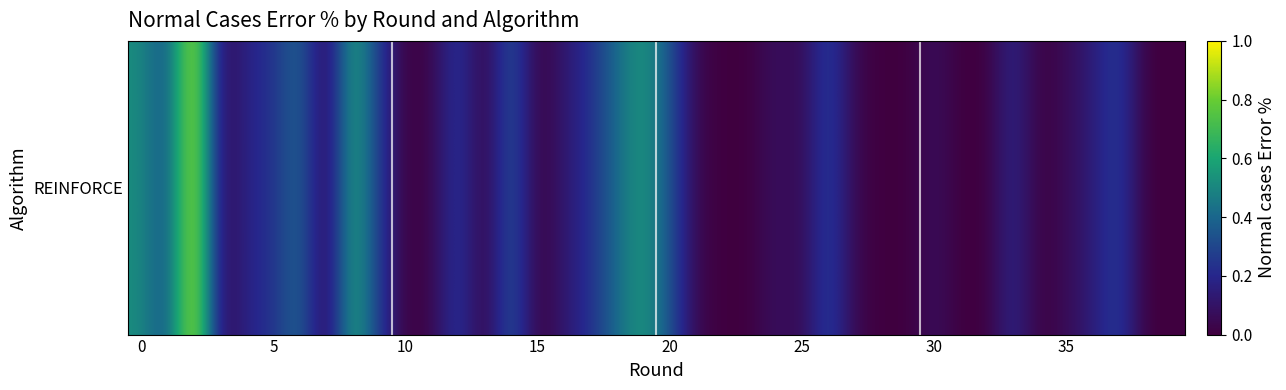

How many distinct data groups are displayed?

1